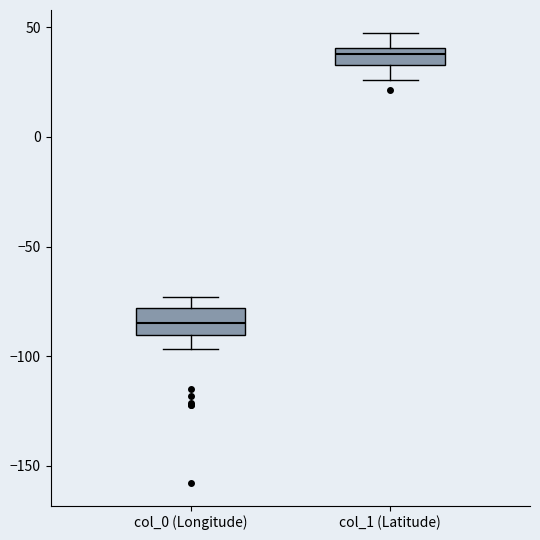

Reading left to right, read every box against the y-axis: the position of its median line, the range the box covers, and the ends of its whiskers. The values are not printed on the chart, so give them approximately, as read against the axis.

col_0 (Longitude): median -85, box -90 to -80, whiskers -95 to -75
col_1 (Latitude): median 40 (inside the box), box 35 to 40, whiskers 25 to 50